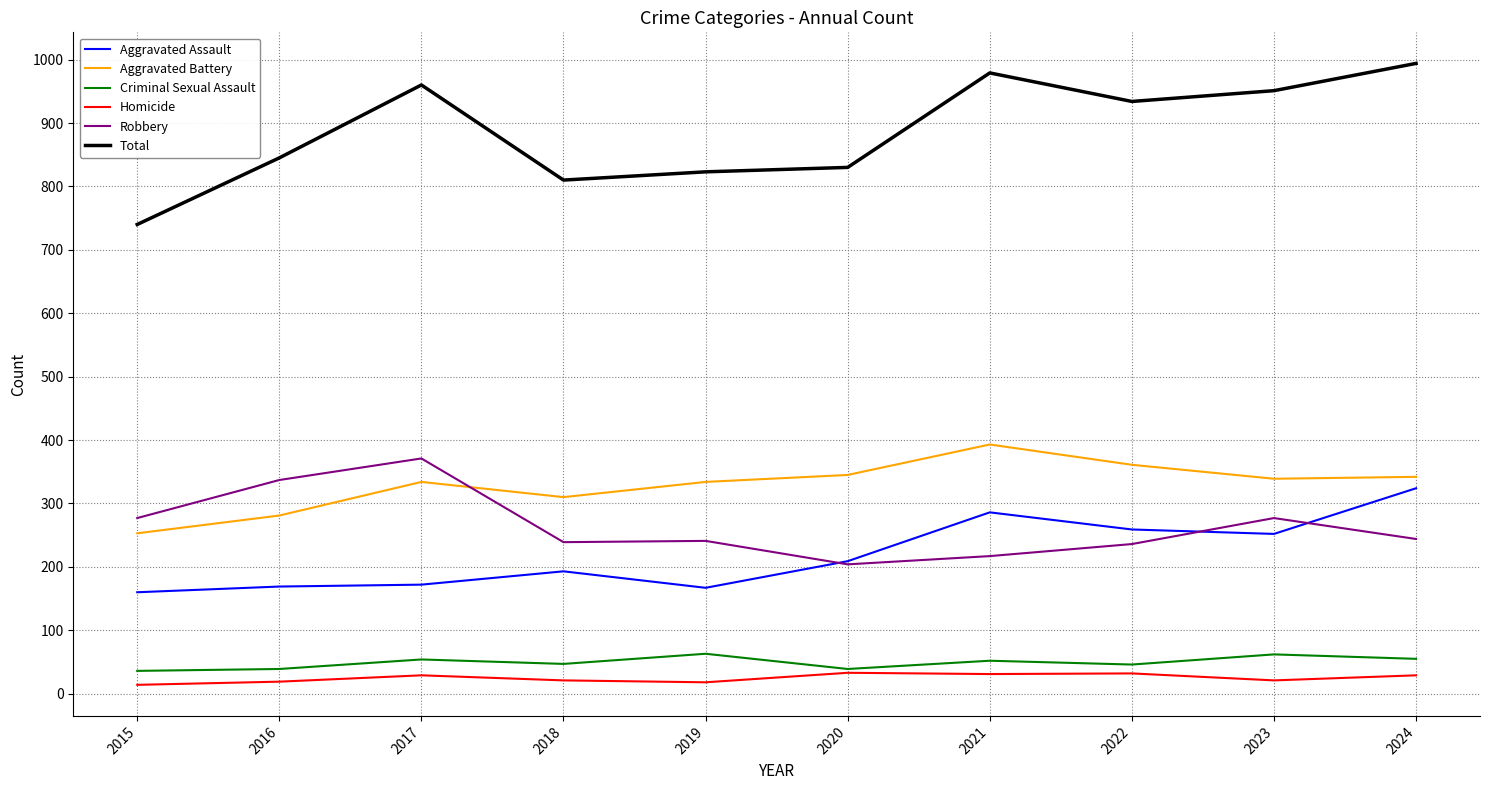

Is it true that Aggravated Assault equals 252 at 2023?

True